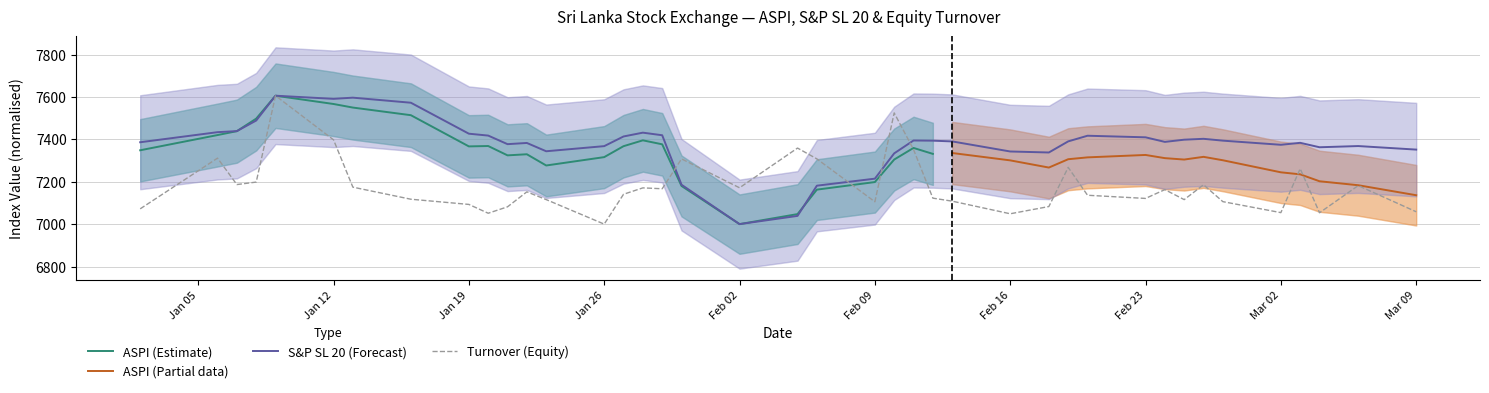

At which label does S&P SL 20 (Forecast) reach its minimum?

Feb 02